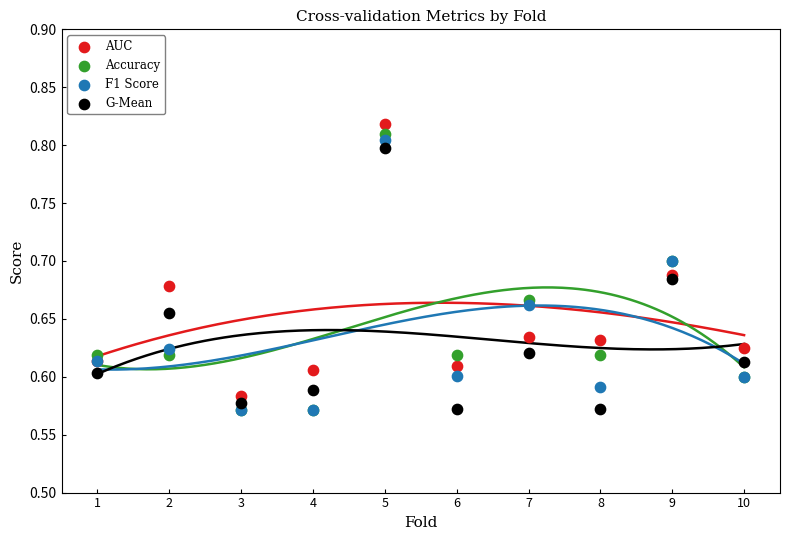

Which series reaches the maximum Y coordinate?

AUC